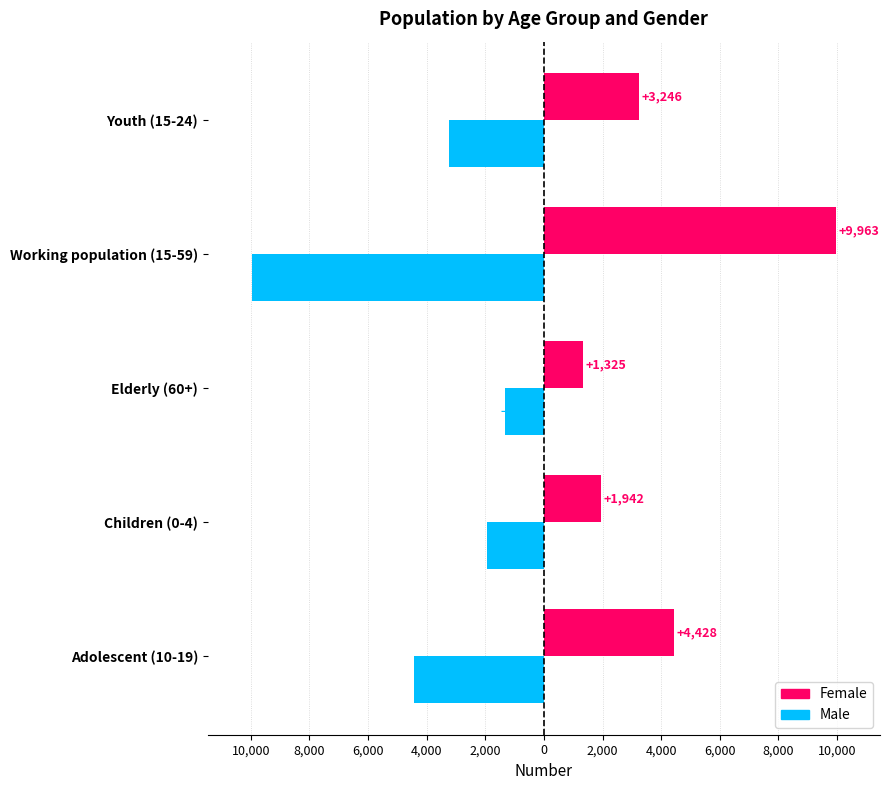

What is the sum of all Male values?

-20904